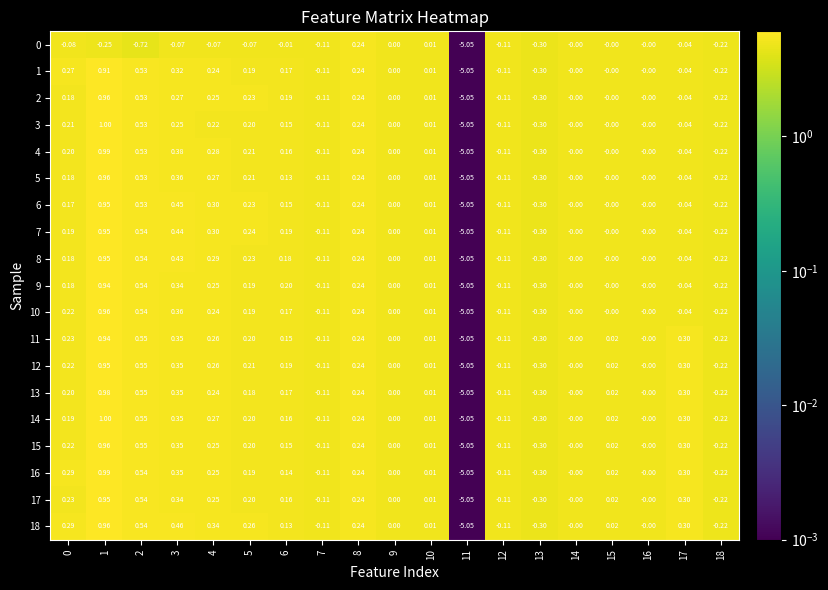

Which category has the highest value across all series?

1